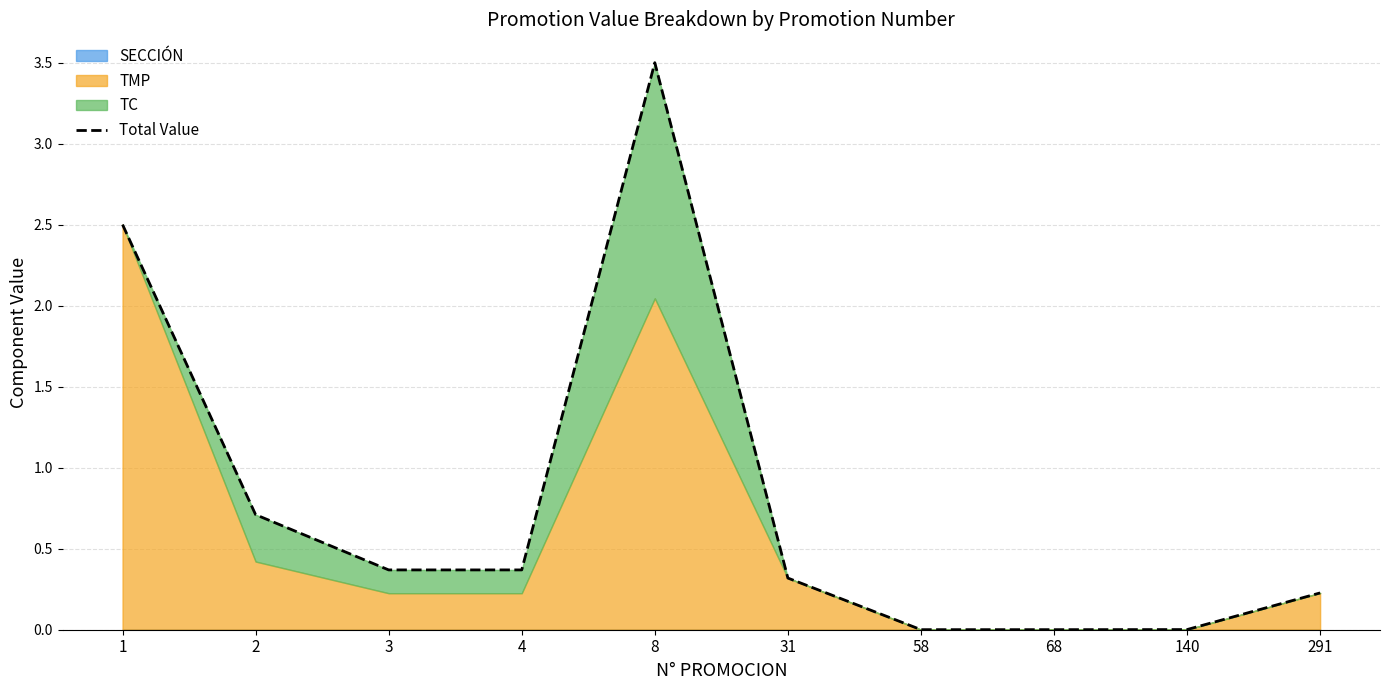

What is the change in value from 1 to 68?

-2.5